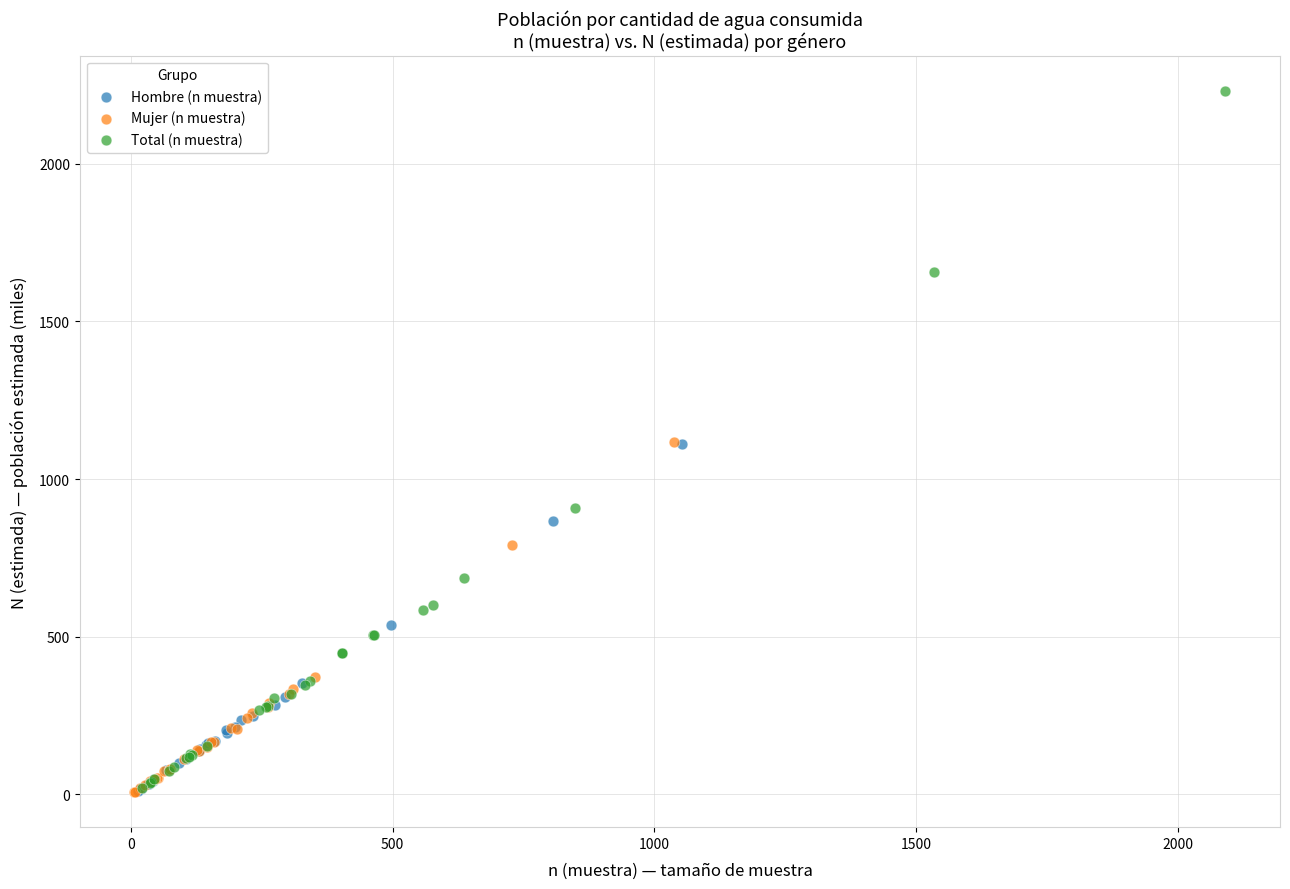

Which series has the widest spread of Y values?

Total (n muestra)